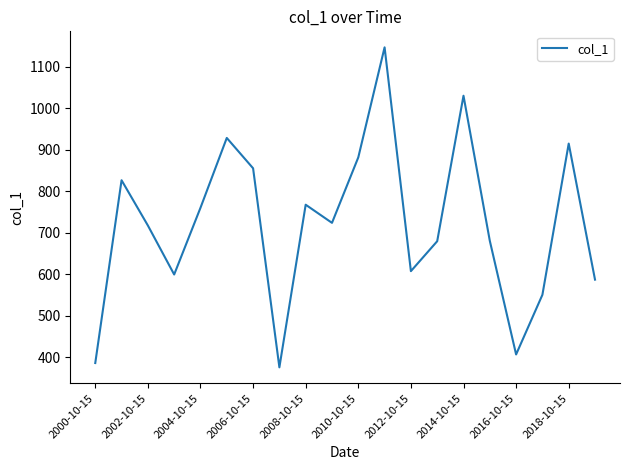

What is the smallest value displayed?

375.1